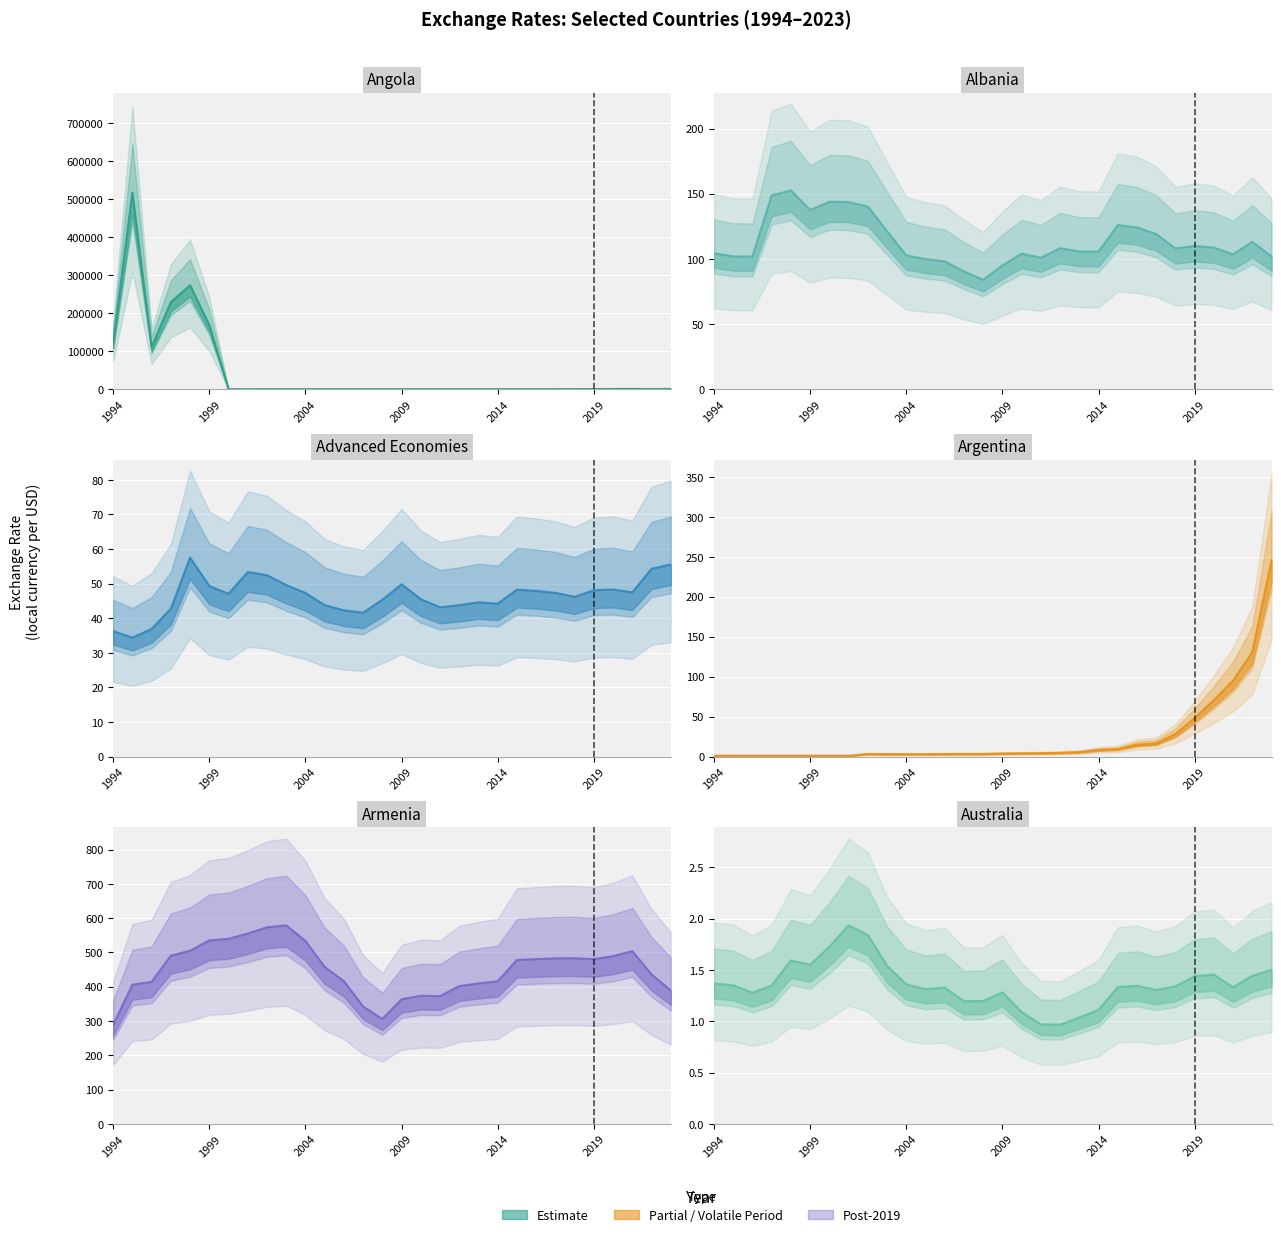

What value does the Albania series have at 2013?

105.7